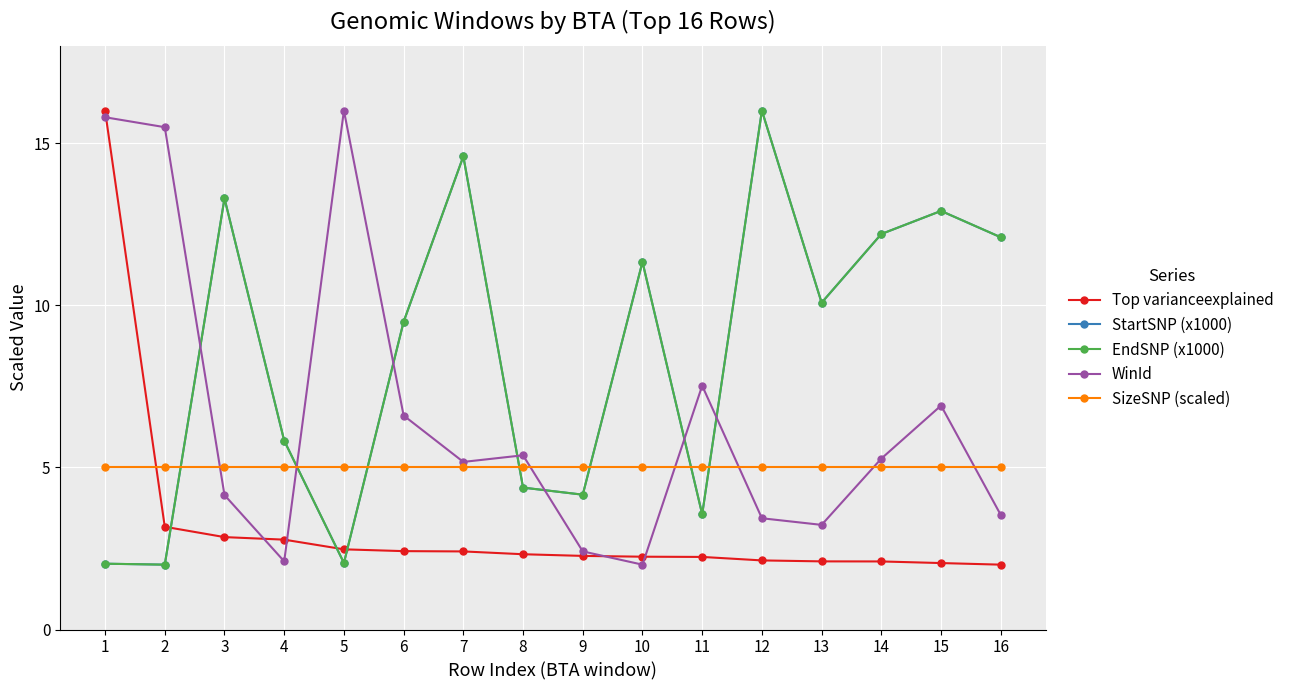

At which category does the chart reach its peak across all series?

1